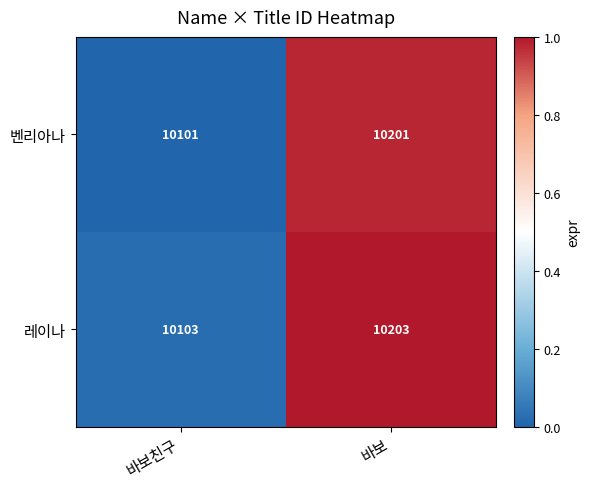

The value of 벤리아나 at 바보친구 is 10101. True or false?

True